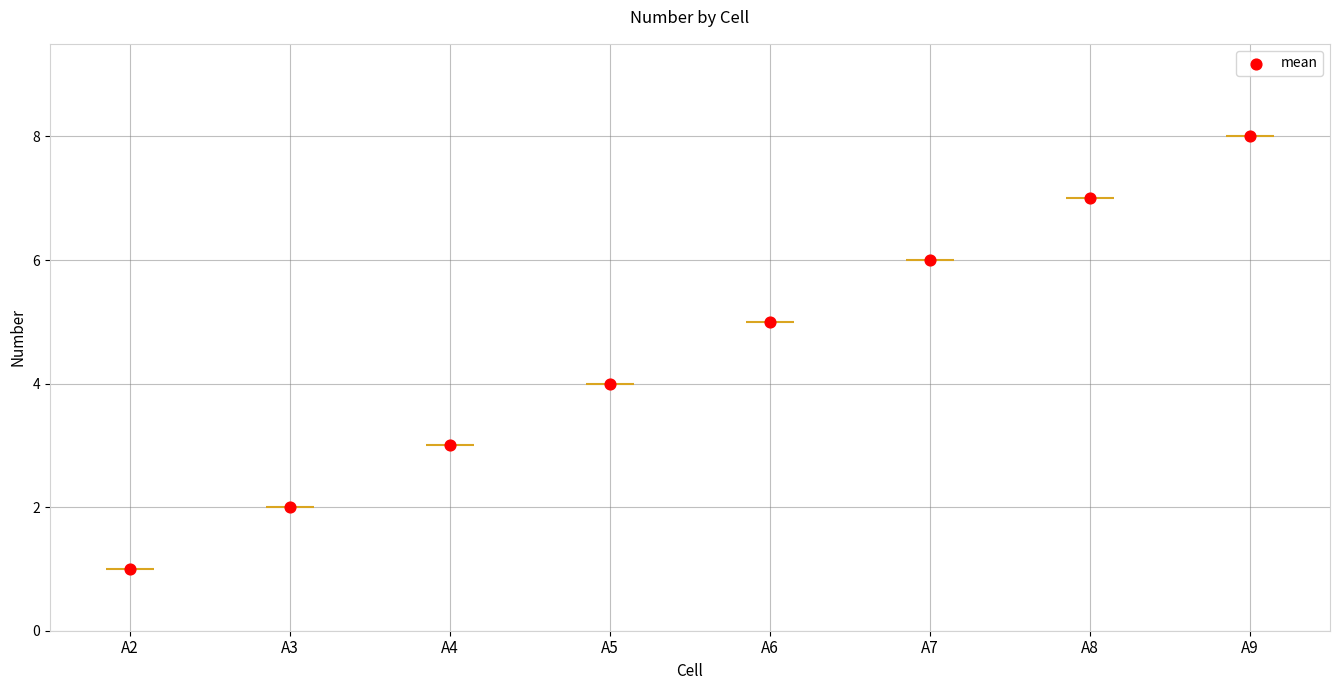

Which has a higher value, A3 or A2?

A3